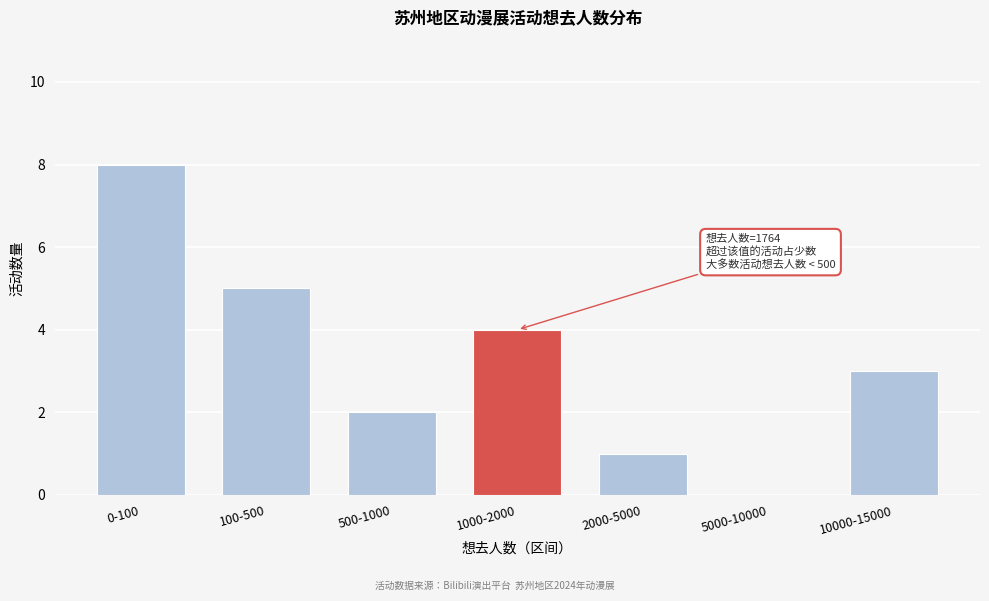

Reading left to right, extract all data points from this chart.

0-100=8	100-500=5	500-1000=2	1000-2000=4	2000-5000=1	5000-10000=0	10000-15000=3